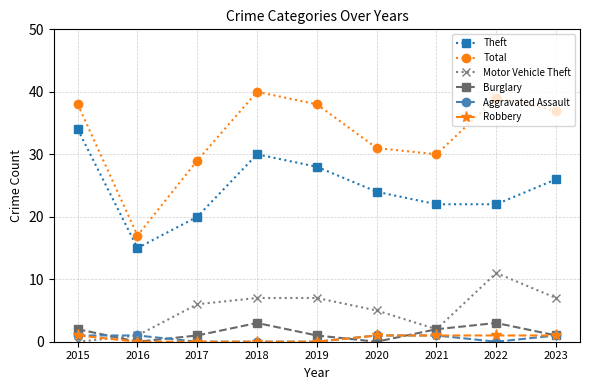

Where is Theft nearest to the value 24?

2020